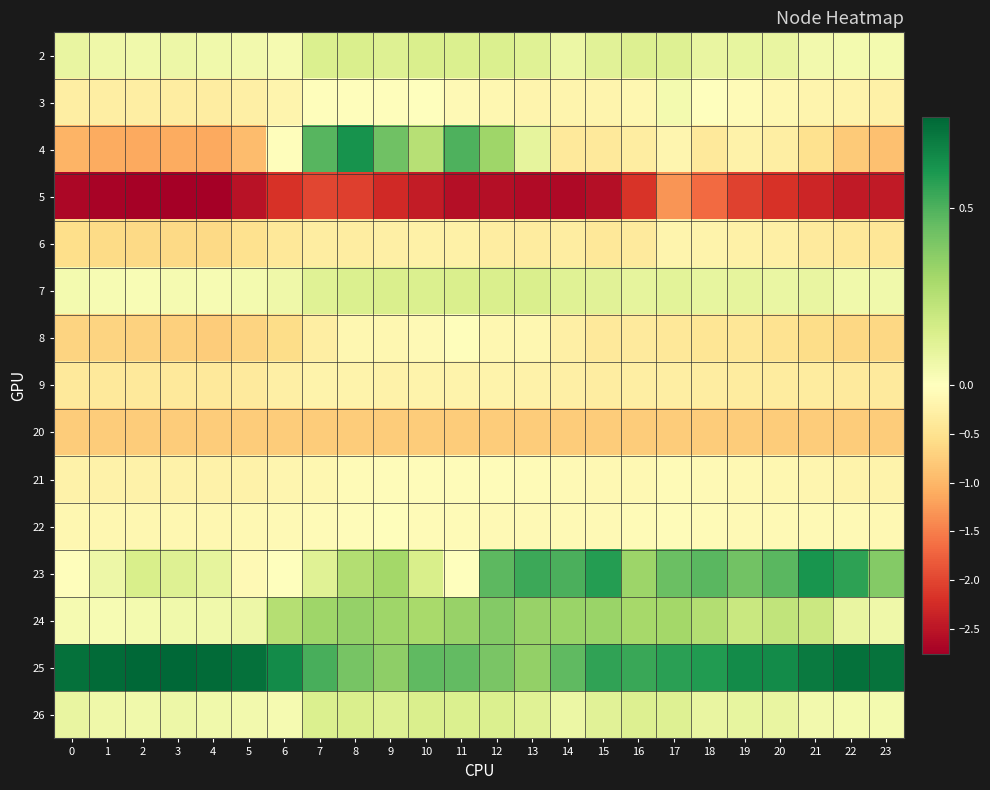

Which series has the largest total across all categories?

25